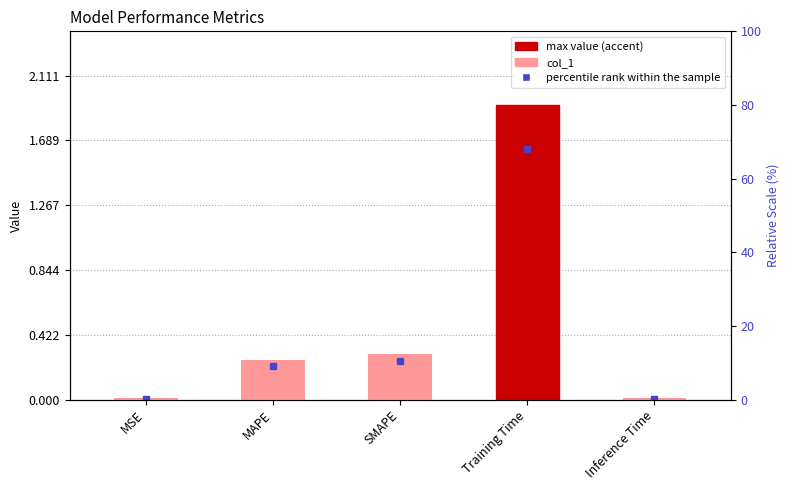

What is the difference between the maximum and minimum values?

1.9